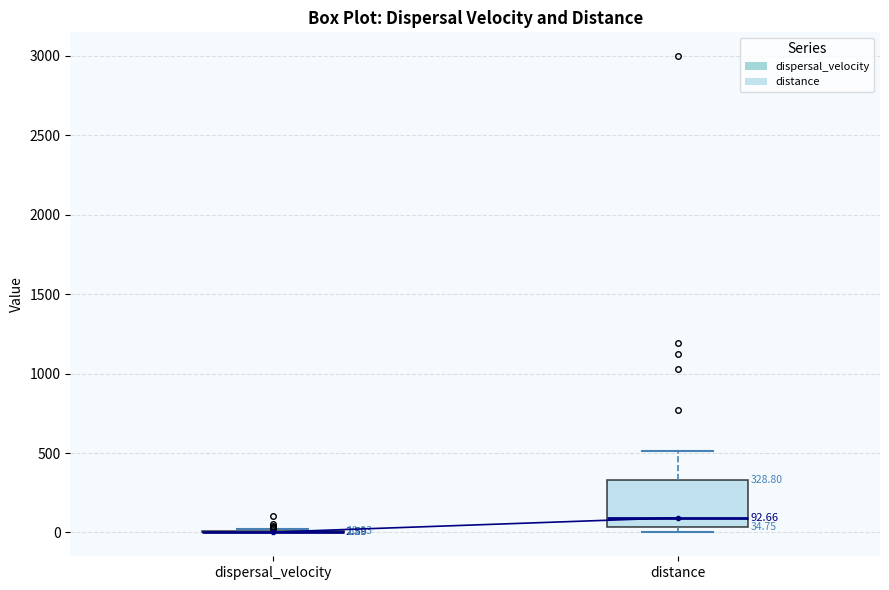

Comparing the boxes themselves (not the whiskers), which one is the tallest?

distance